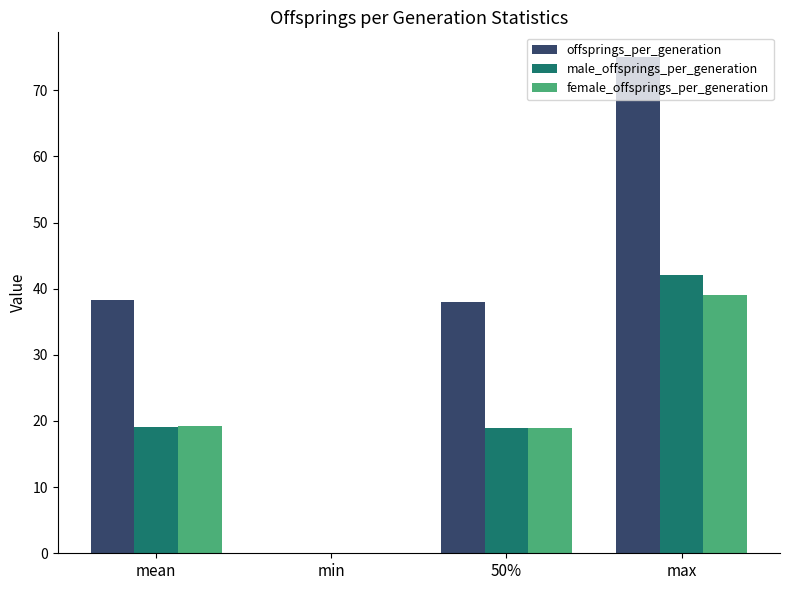

What is the greatest value displayed?

75.0